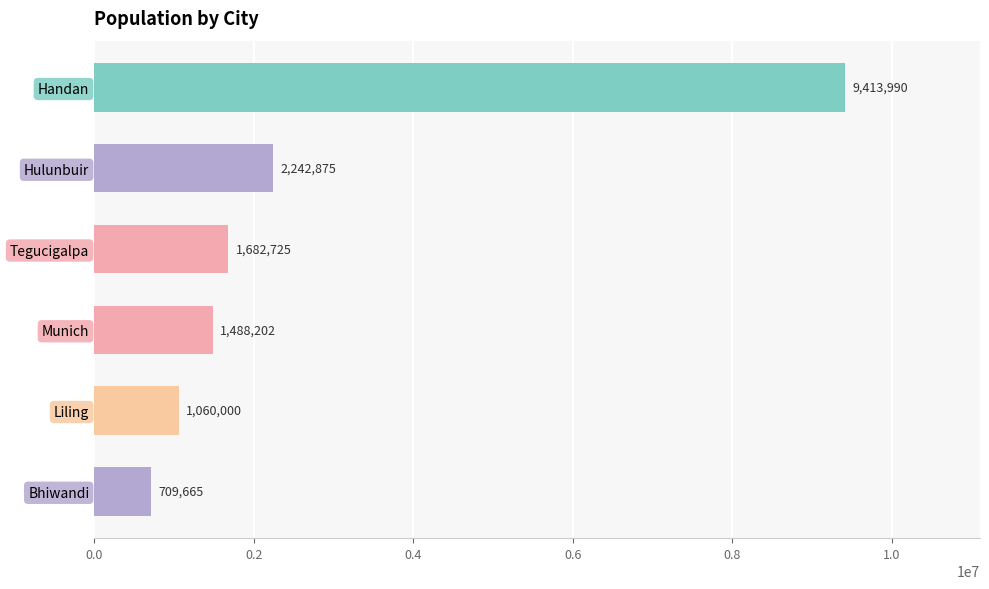

Reading top to bottom, what are all the values shown in this chart?

Handan=9413990	Hulunbuir=2242875	Tegucigalpa=1682725	Munich=1488202	Liling=1060000	Bhiwandi=709665